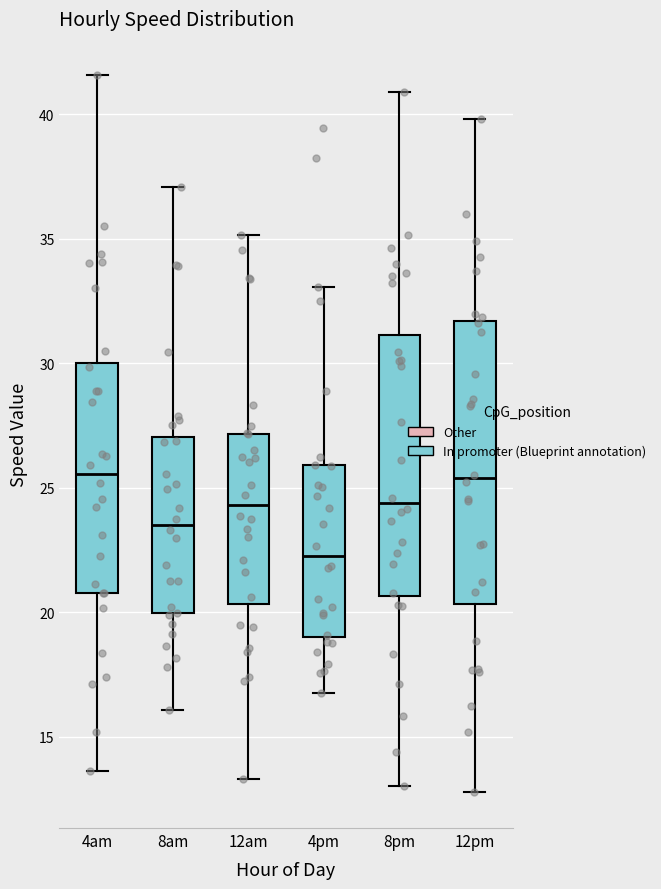

Where does the median line of the box for 8pm sit on the y-axis? The values are not printed on the chart, so give them approximately, as read against the axis.

24.5